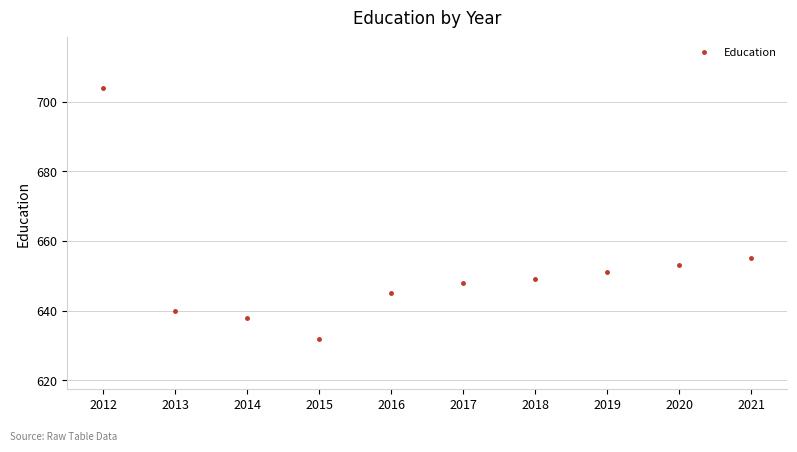

What is the range of Y values (max minus min)?

72